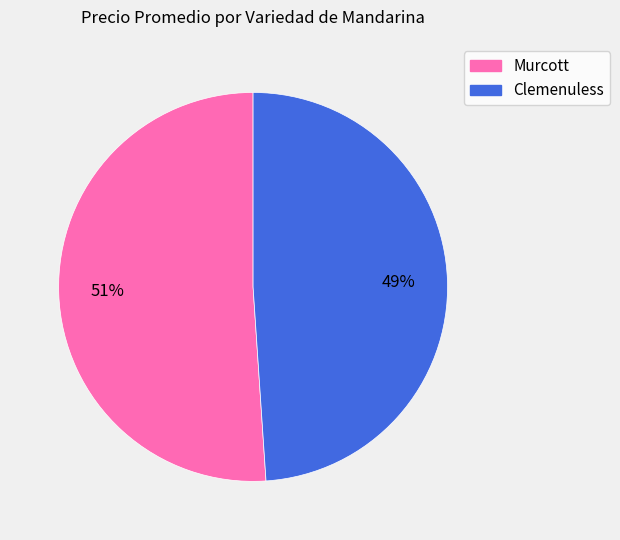

Which category has the biggest portion of the pie?

Murcott